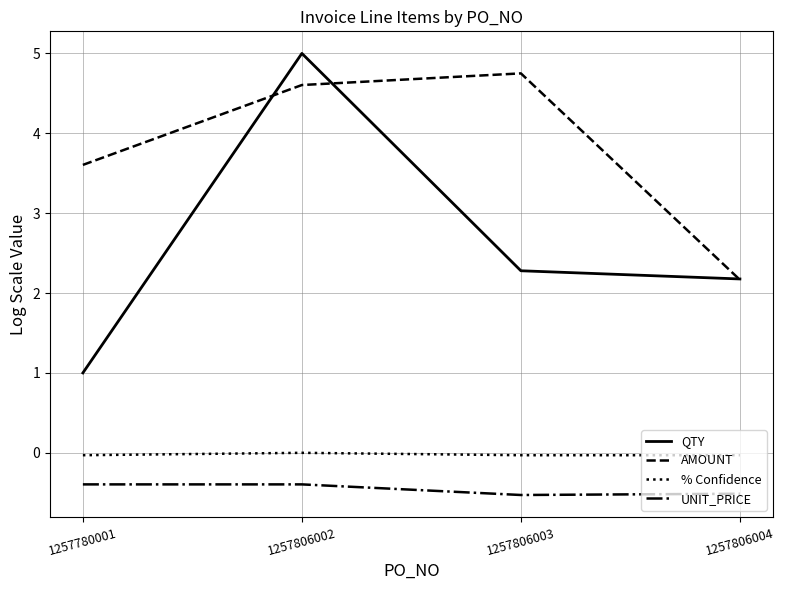

Which series changed the most between 1257806003 and 1257806004?

AMOUNT